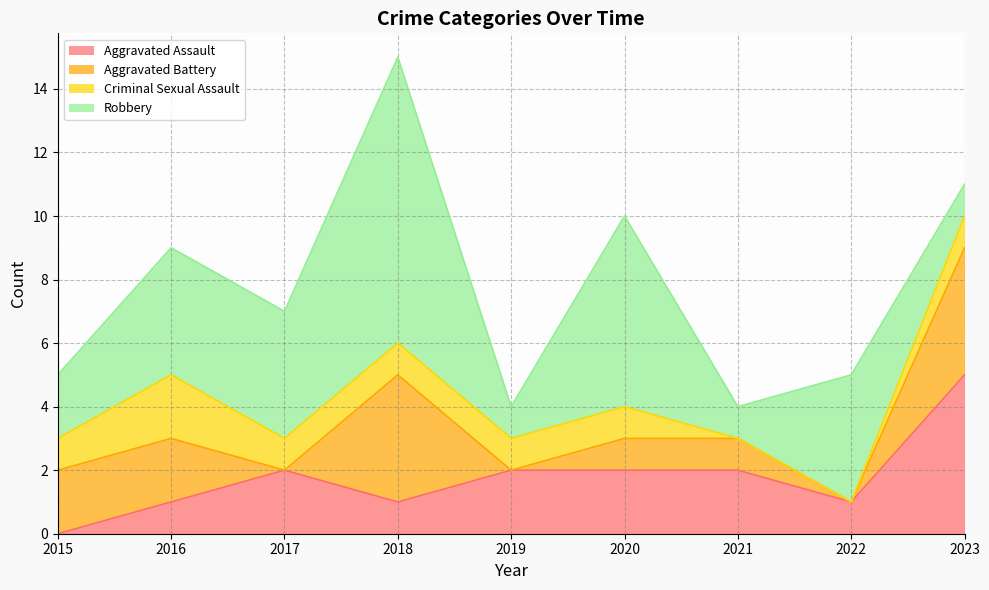

The Robbery series shows 1 at 2017. True or false?

False